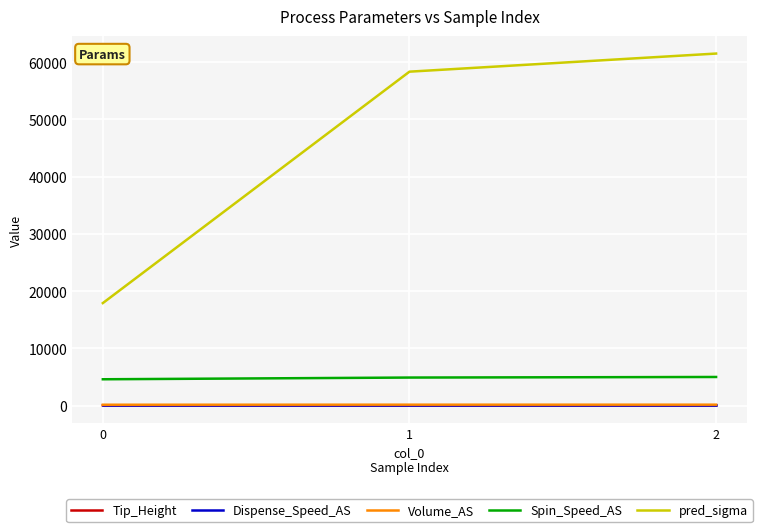

Count the number of data series in this chart.

5